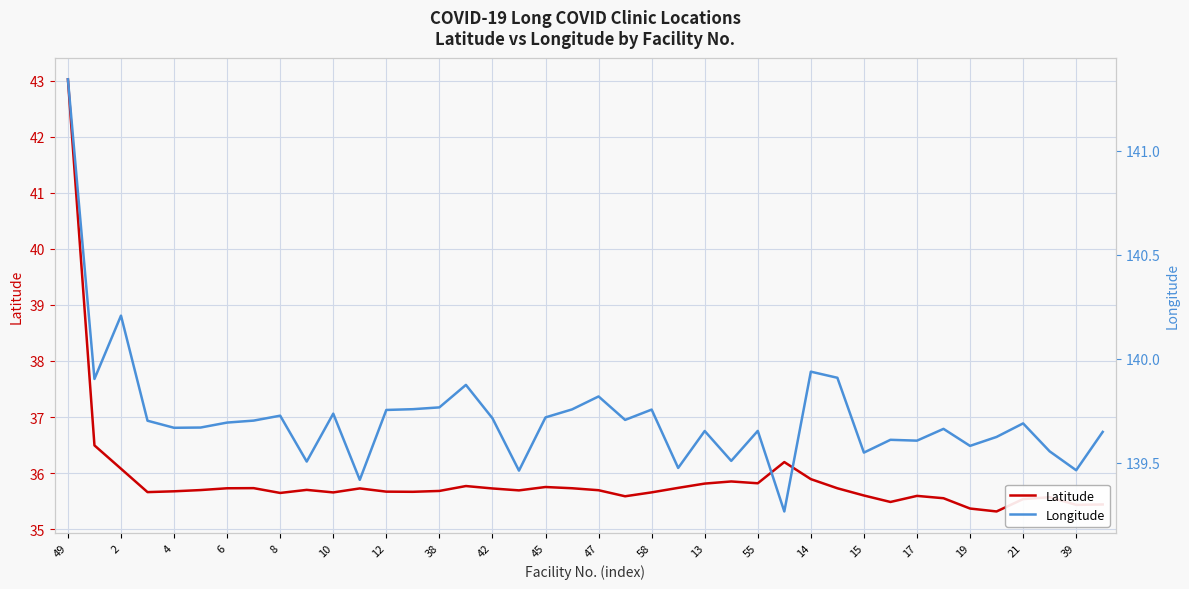

What is the minimum value for Latitude?

35.3